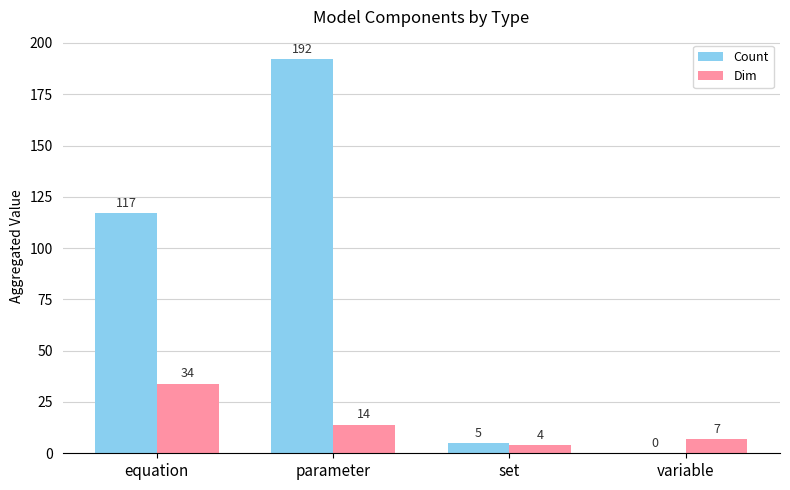

What is the total value across all series at set?

9